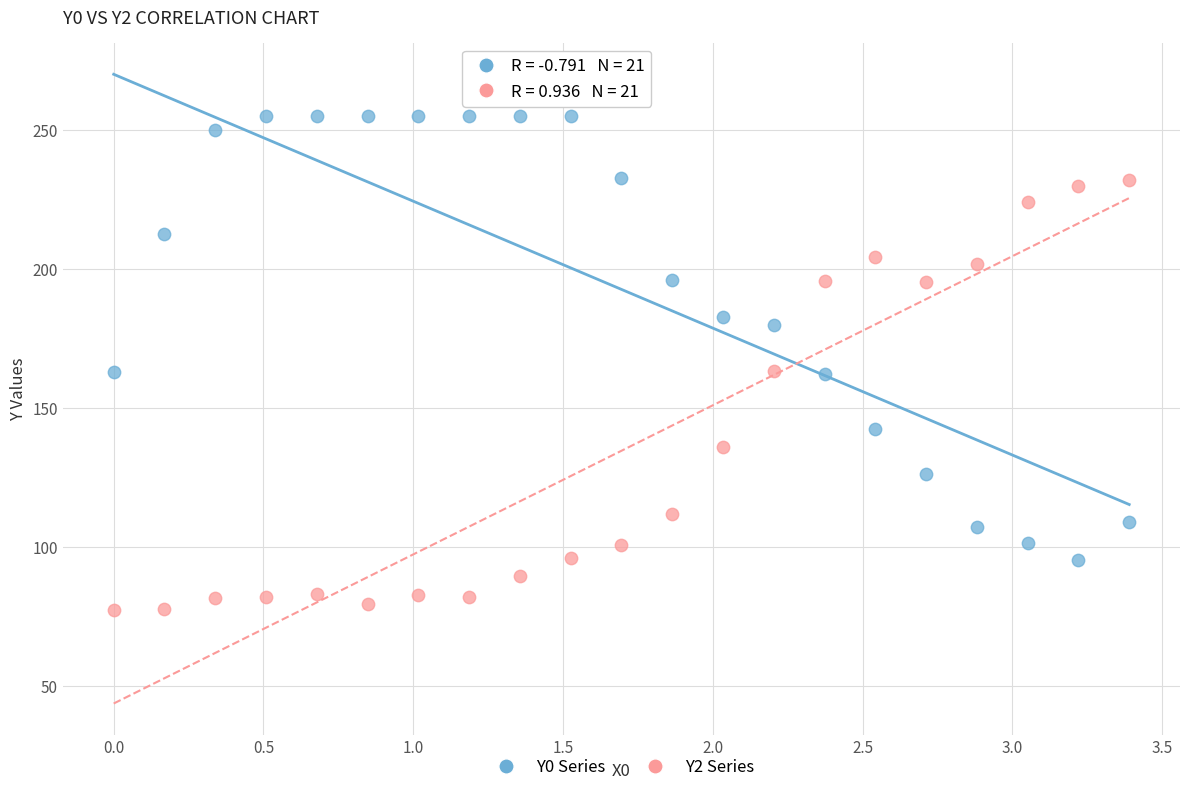

Which series reaches the minimum Y coordinate?

Y2 Series